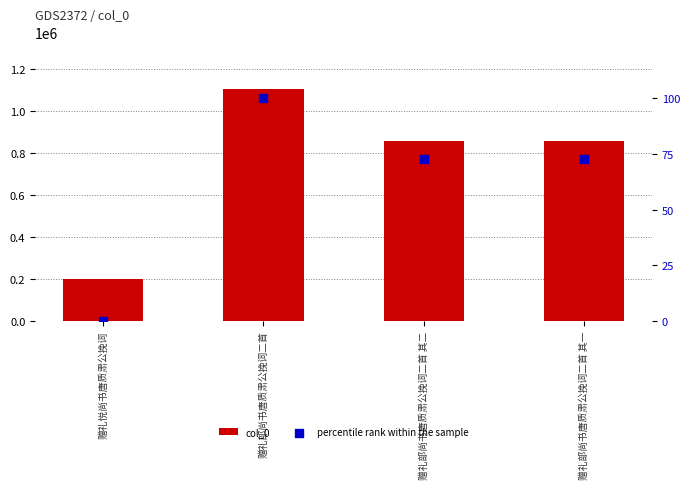

Which series has the largest total across all categories?

col_0